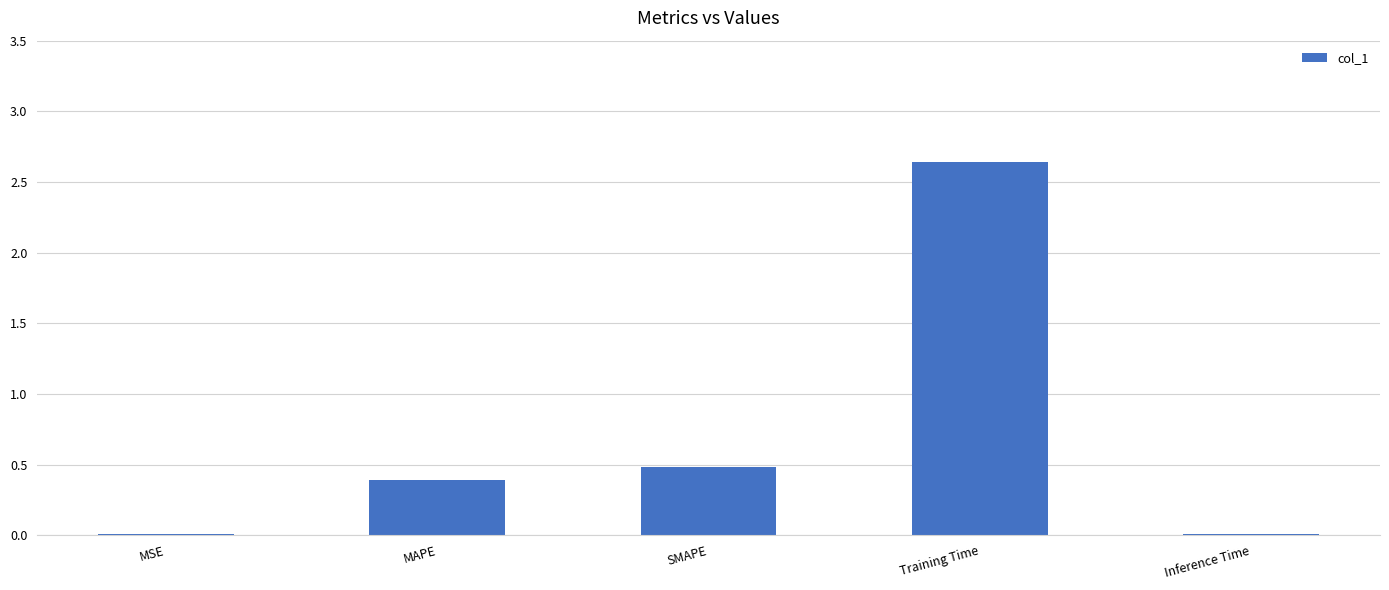

At which category does the chart reach its peak across all series?

Training Time